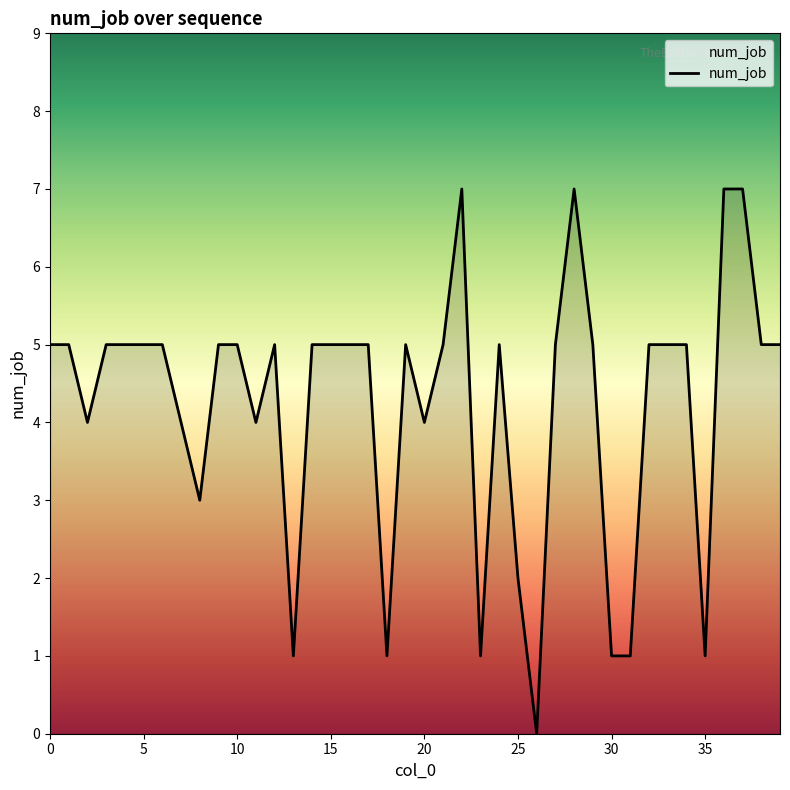

What is the maximum value shown in the chart?

7